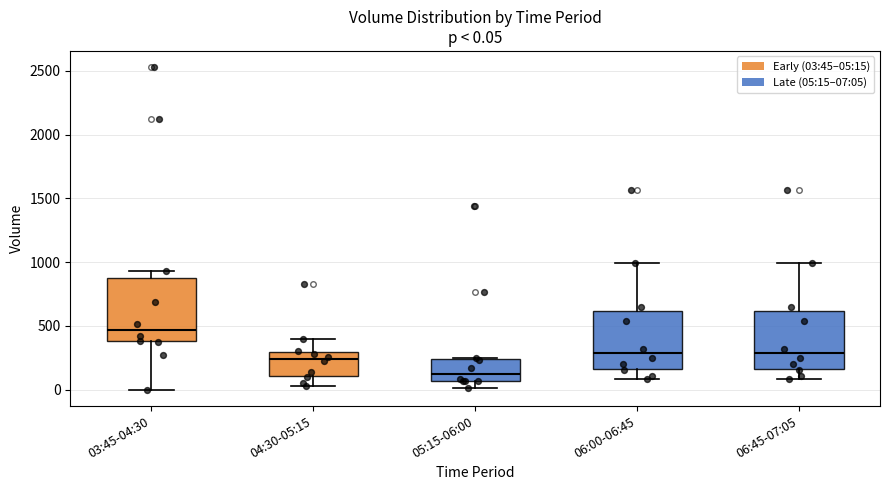

Which box has the highest median line?

03:45-04:30